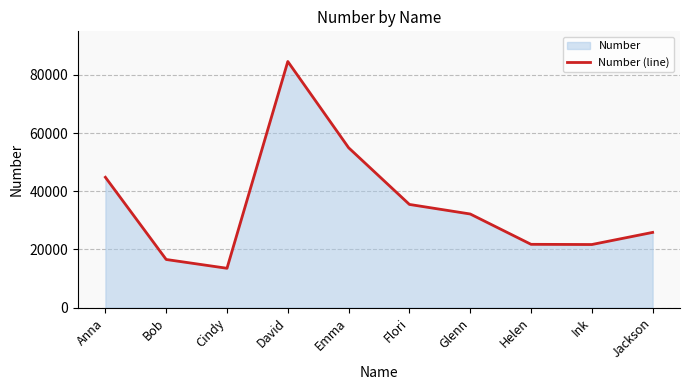

List the labels in order of value, smallest first.

Cindy, Bob, Ink, Helen, Jackson, Glenn, Flori, Anna, Emma, David